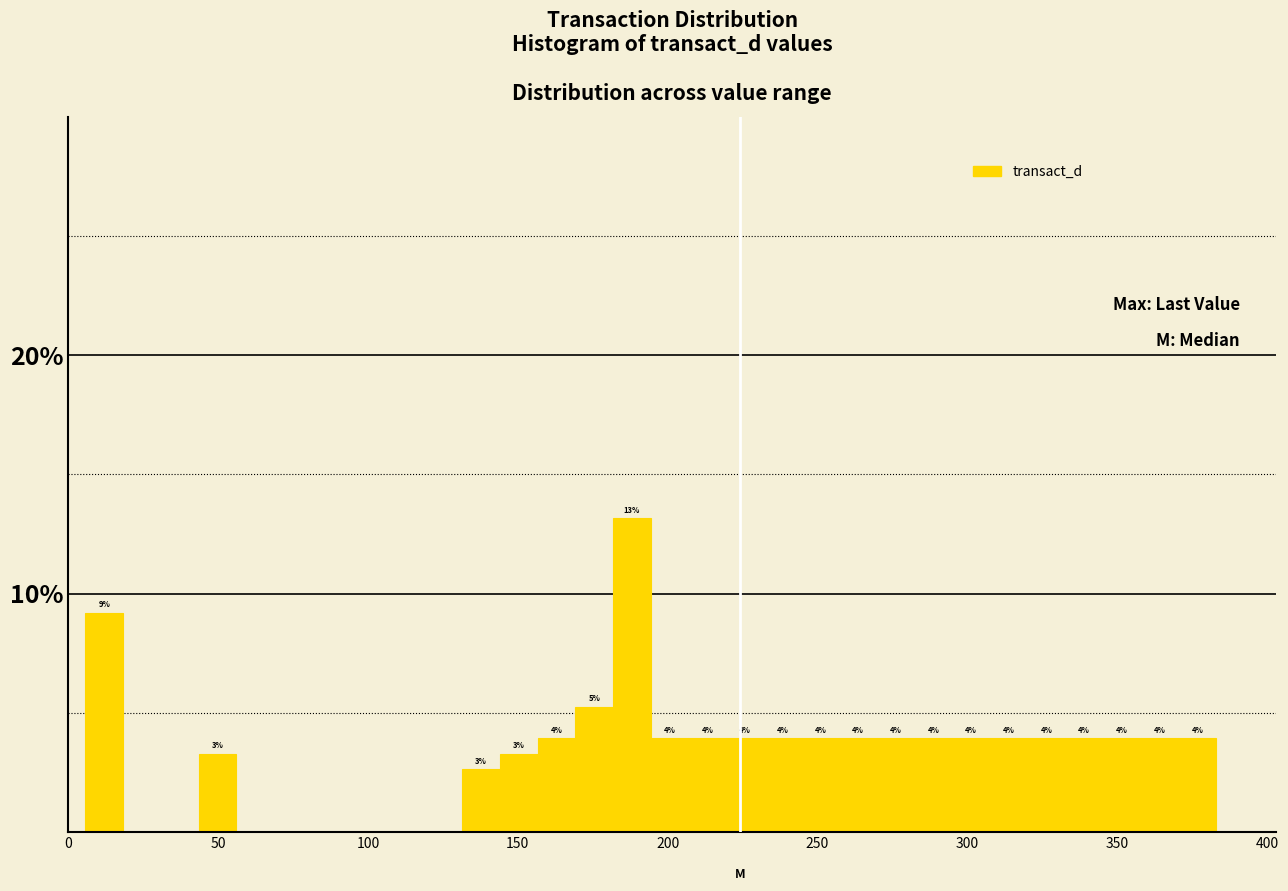

Read against the x-axis, roughly where is the centre of the tallest bar?

190